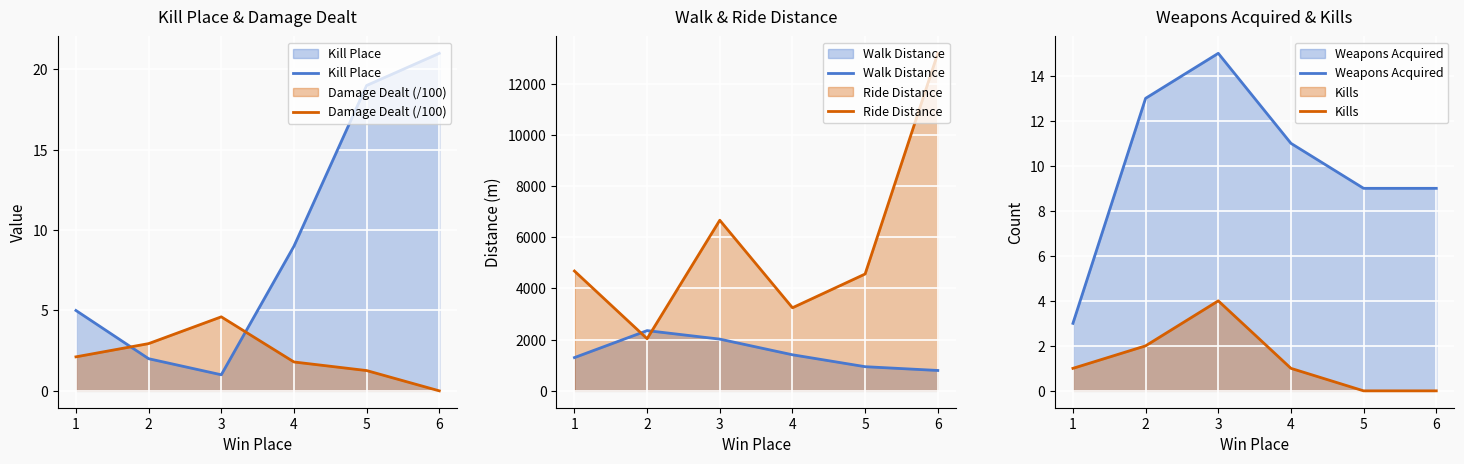

True or false: Ride Distance has a value of 2036.7 at 2.

True